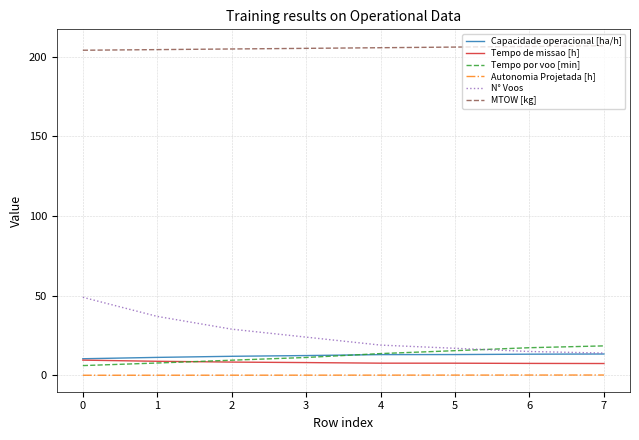

Which series has the largest range (max minus min)?

N° Voos